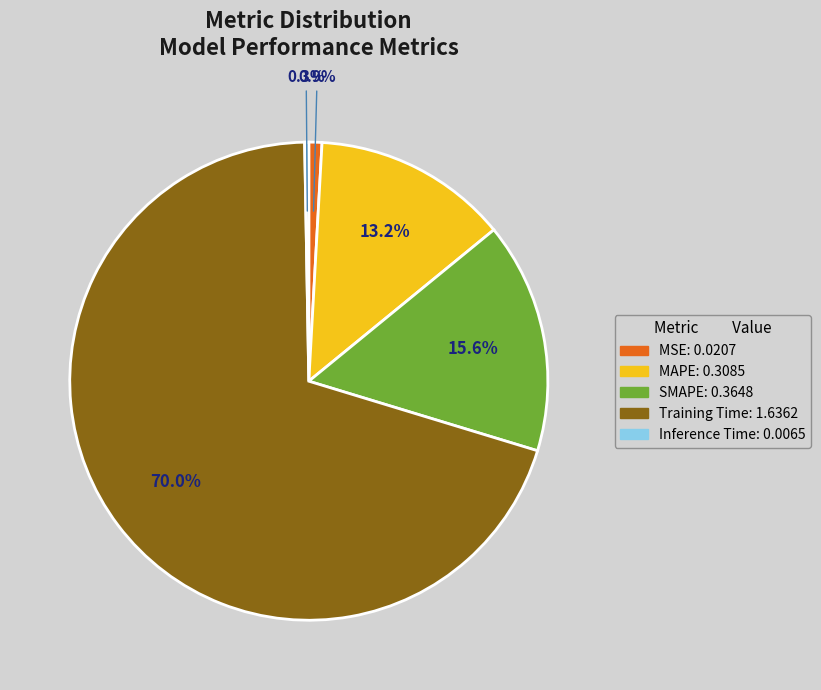

Combined, do Inference Time and Training Time account for over 50%?

Yes